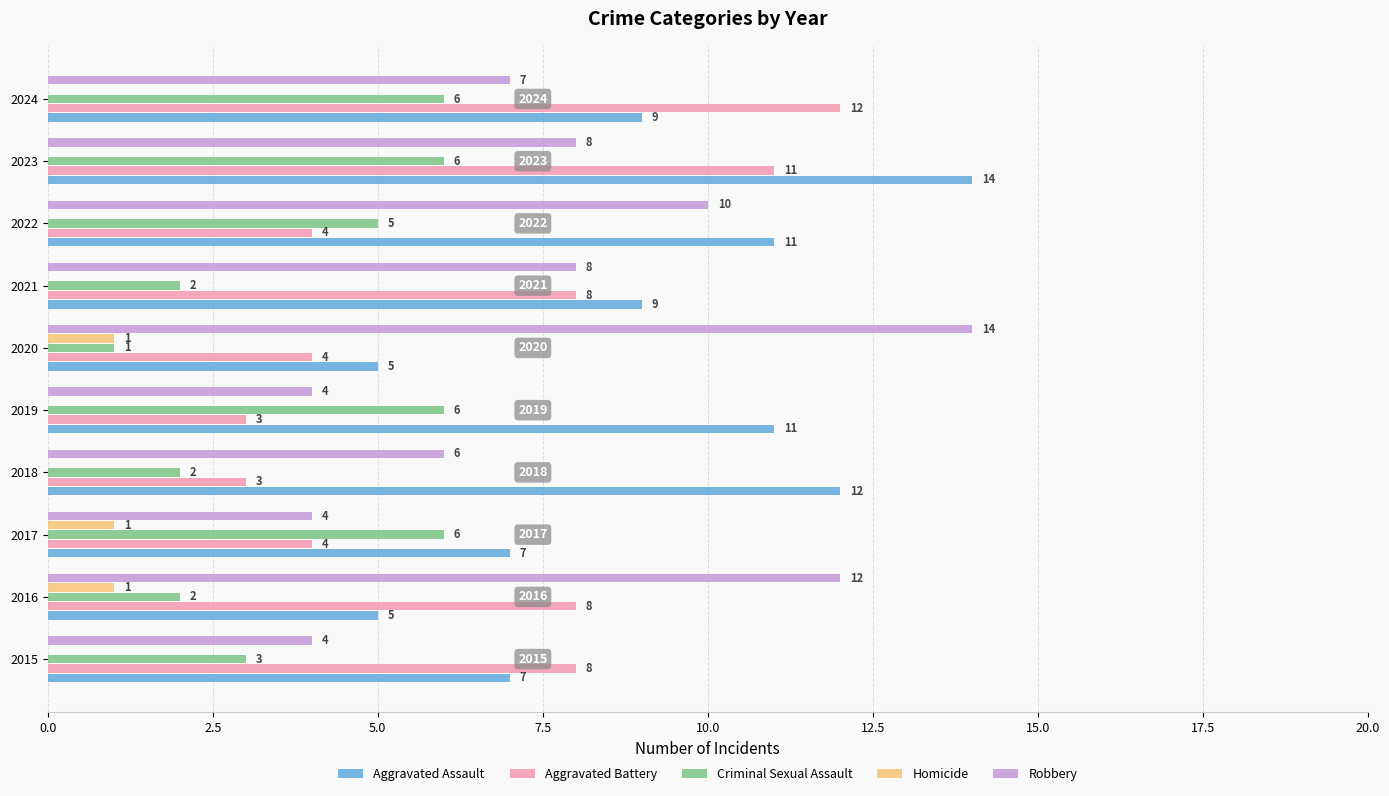

At which category is the sum across all series the highest?

2023